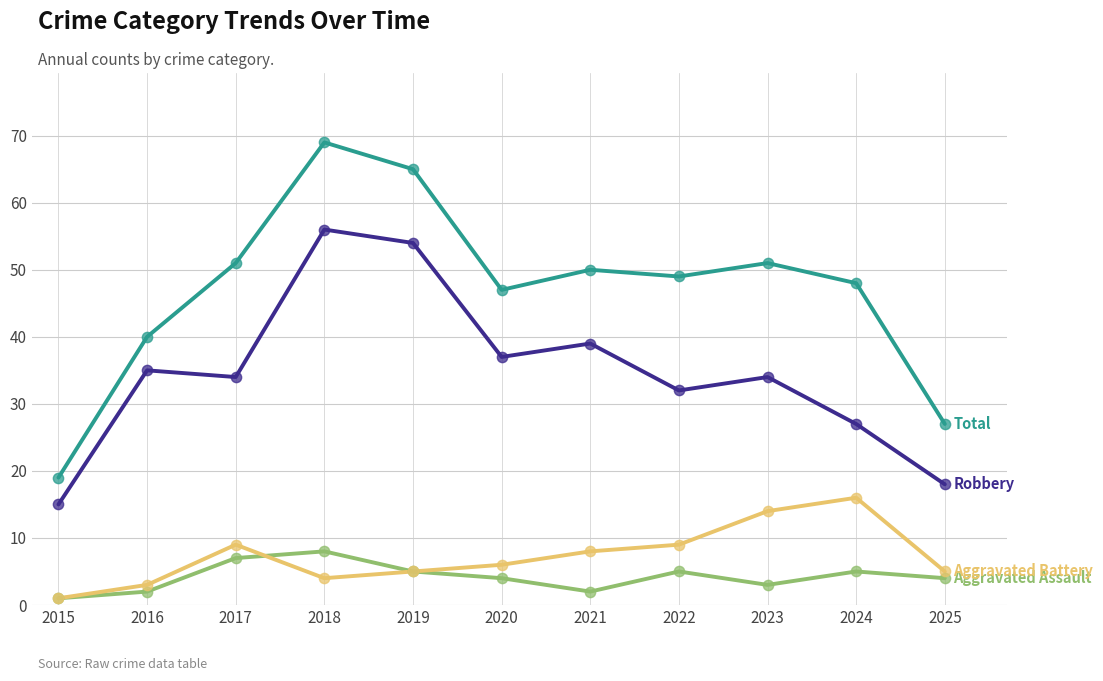

What is the spread (max minus min) of values at 2019?

60